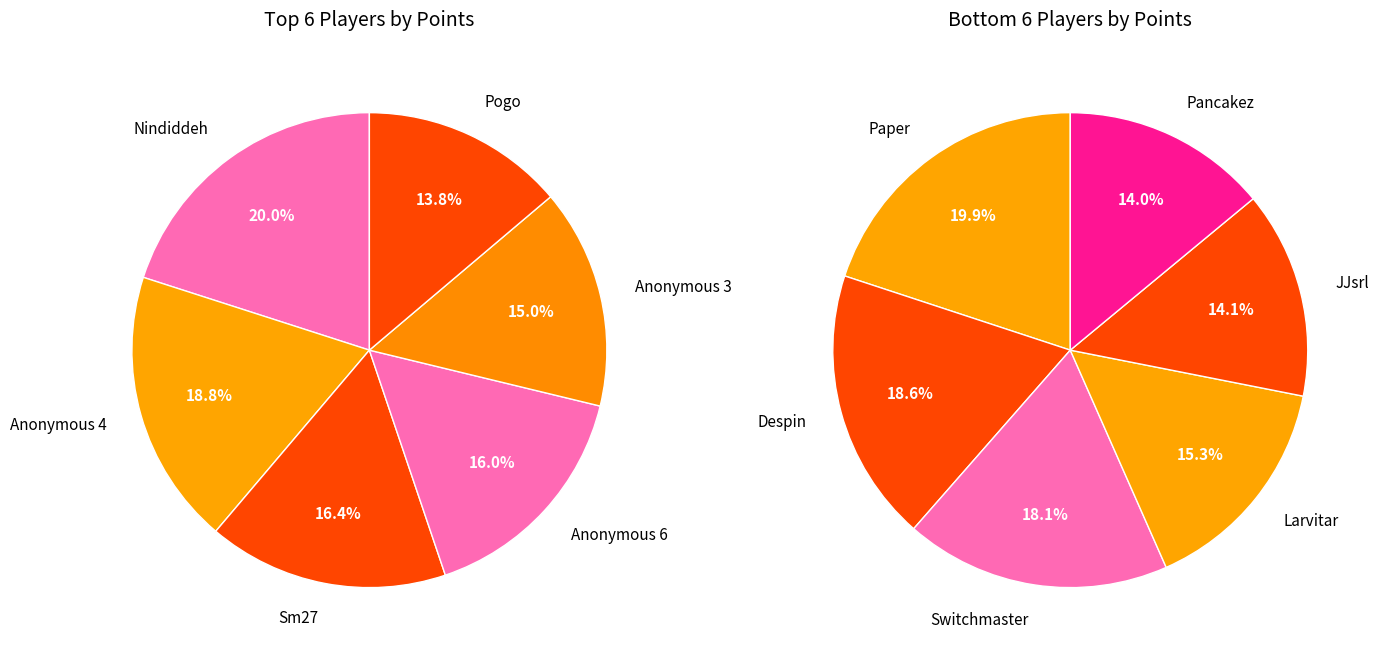

Rank the categories by value from highest to lowest.

Nindiddeh, Anonymous 4, Sm27, Anonymous 6, Anonymous 3, Pogo, Paper, Despin, Switchmaster, Larvitar, JJsrl, Pancakez